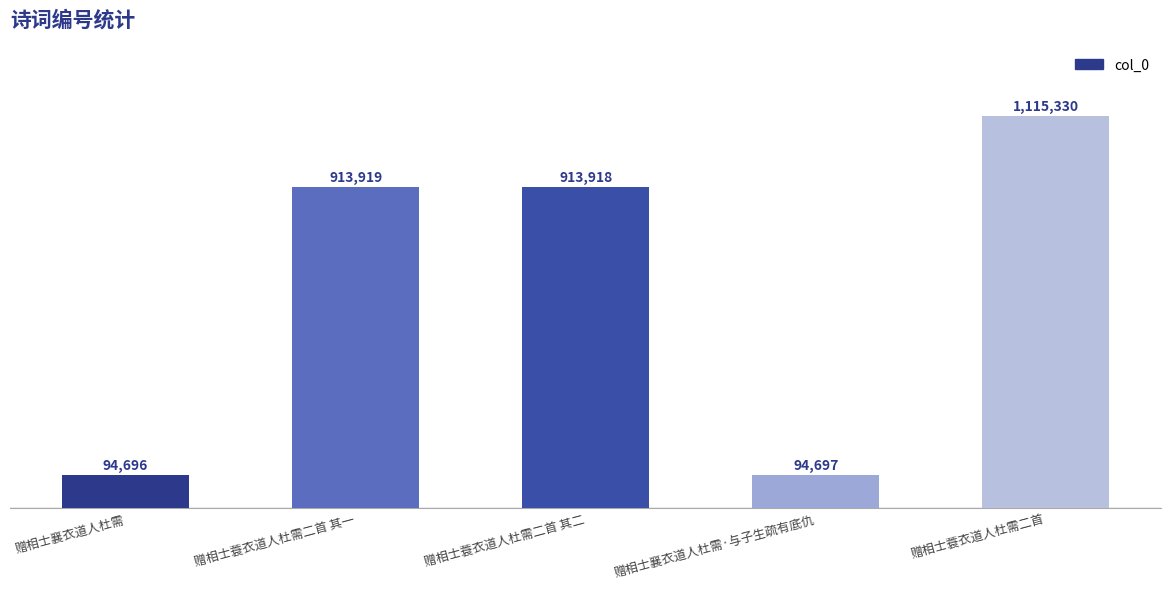

Does the chart contain any negative values?

No